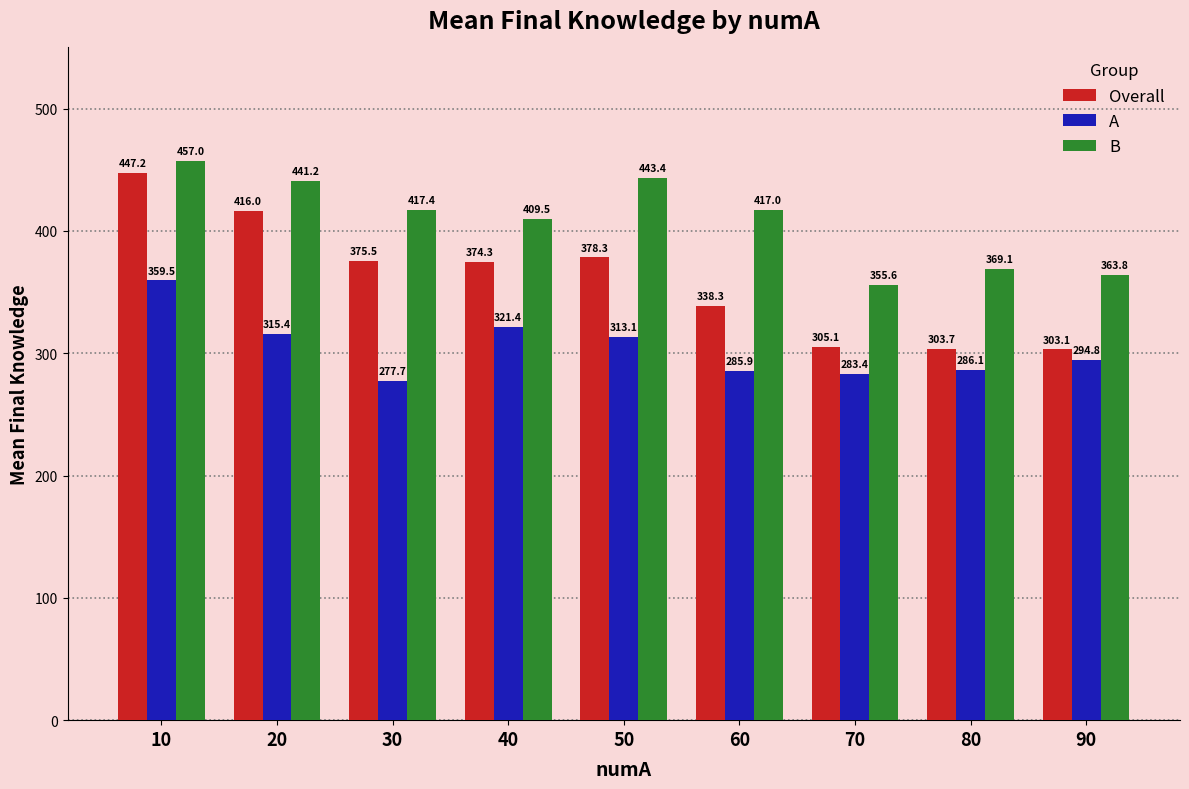

True or false: B has a value of 228.3 at 80.

False